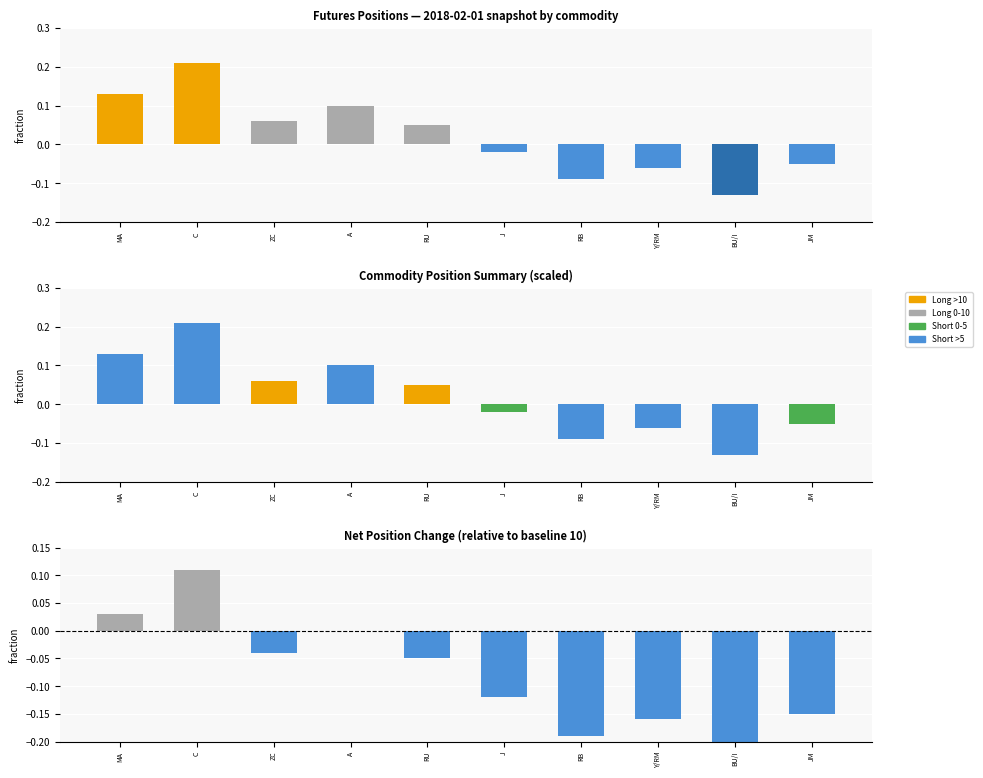

What is the label of the 7th bar from the right?

A